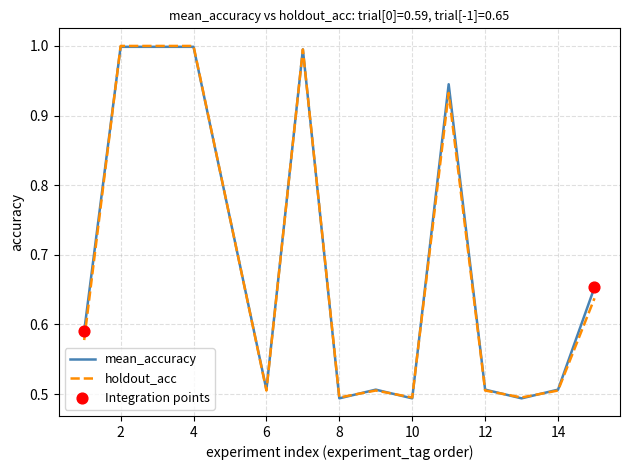

What is the greatest value displayed?

1.0